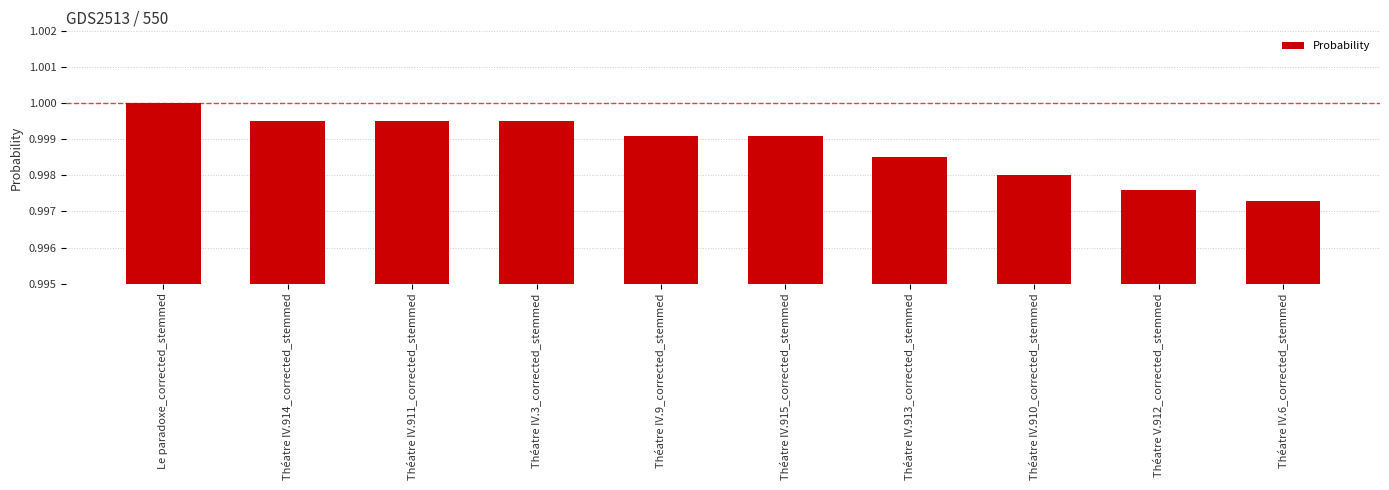

Count the values in the range 0 to 1.

10